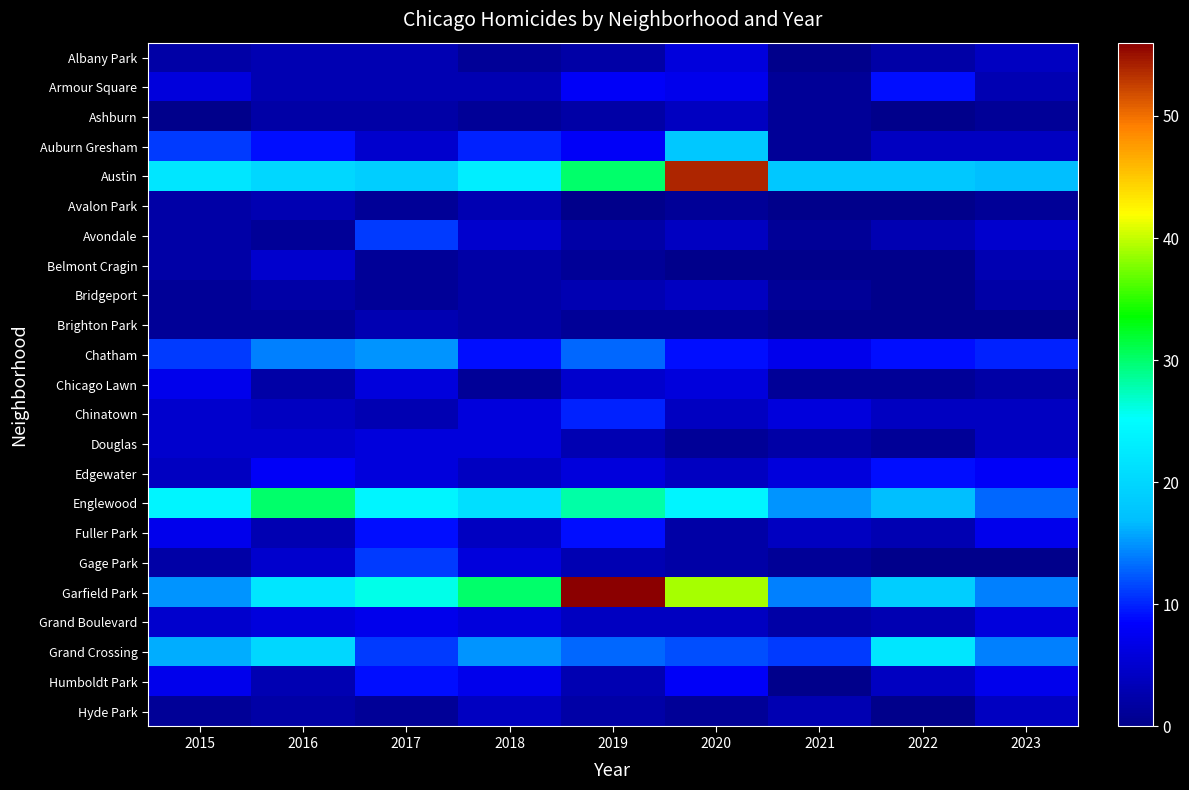

Which series has the widest spread of values?

Garfield Park